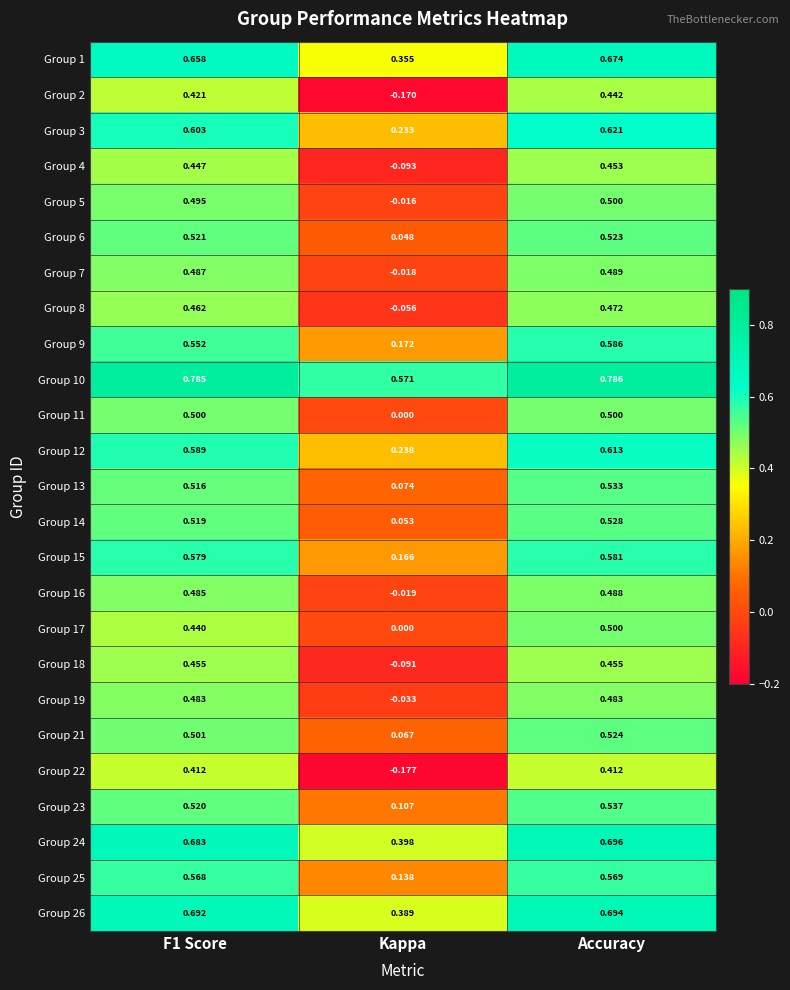

At which label is Group 4 closest to 0?

Kappa